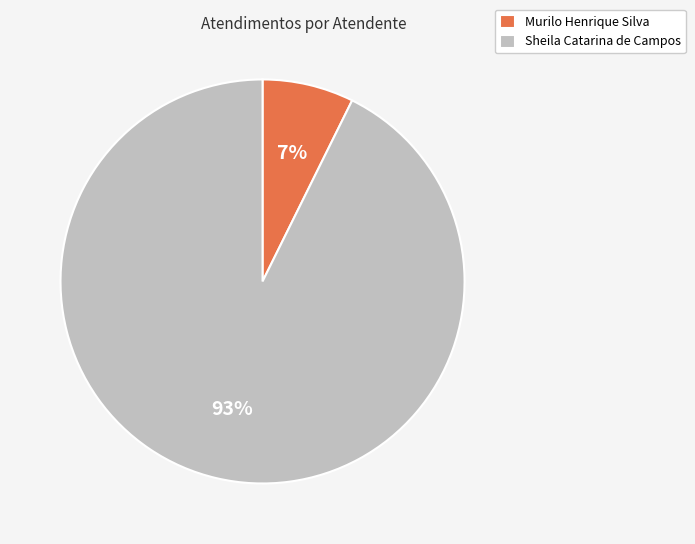

To the nearest percent, what portion does Murilo Henrique Silva represent?

7%